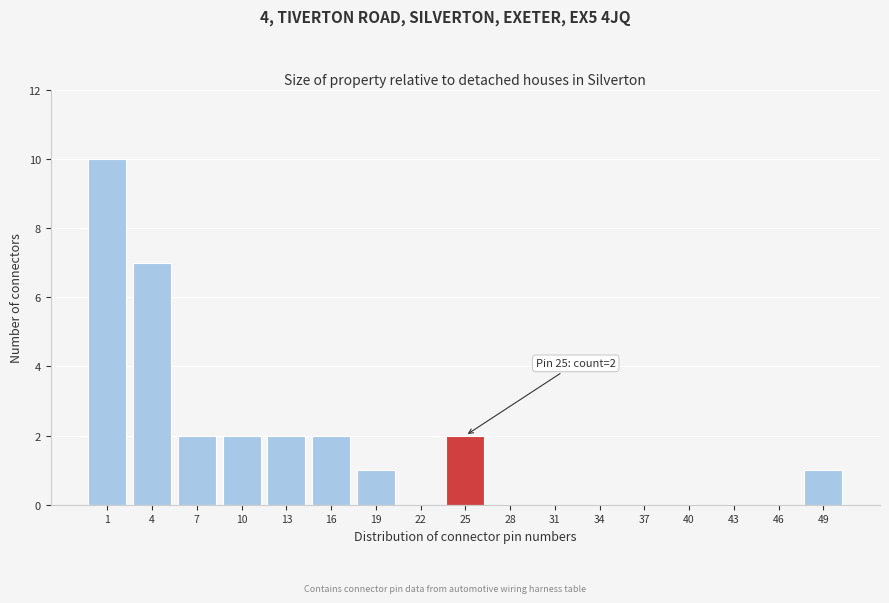

Reading left to right, transcribe all the data shown in this chart.

1=10	4=7	7=2	10=2	13=2	16=2	19=1	22=0	25=2	28=0	31=0	34=0	37=0	40=0	43=0	46=0	49=1